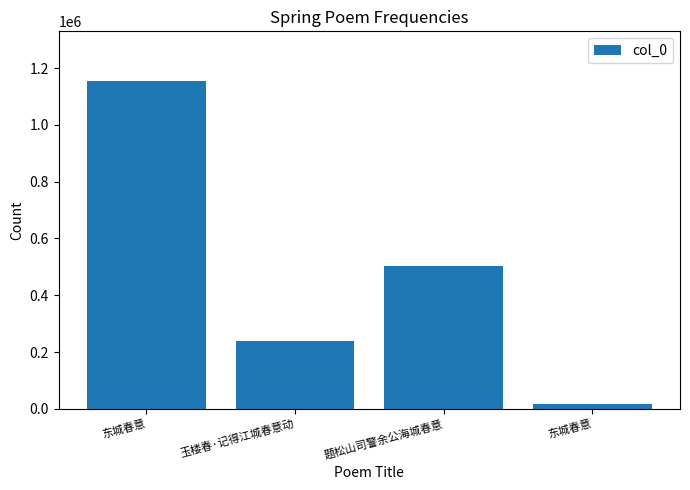

Does the chart contain any negative values?

No